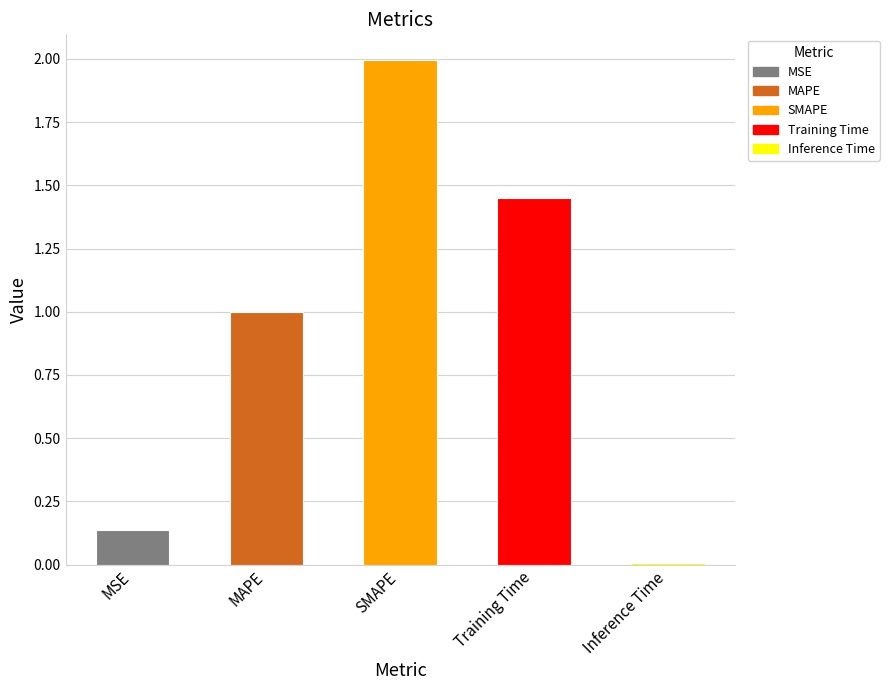

Which category has the highest value across all series?

SMAPE